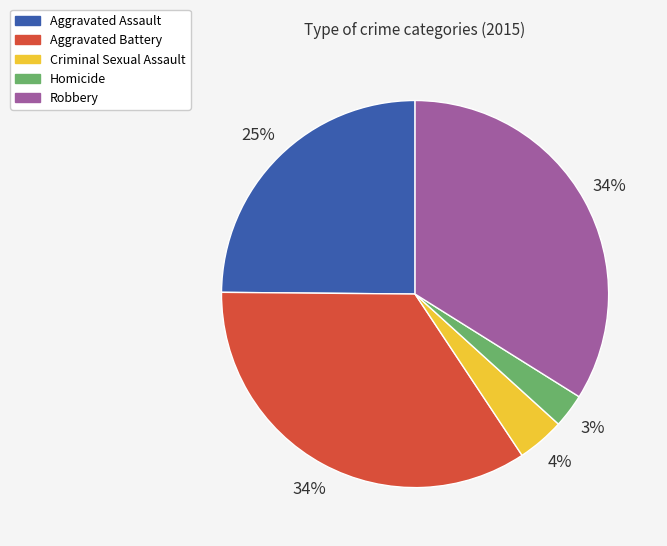

Between Aggravated Battery and Criminal Sexual Assault, which is larger?

Aggravated Battery